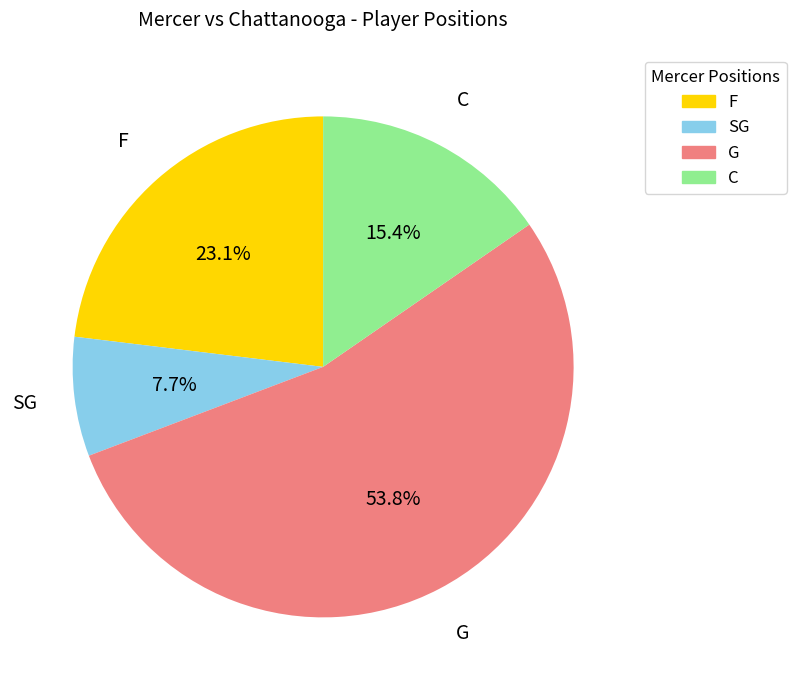

What is the ratio of the value at F to the value at SG?

3.0